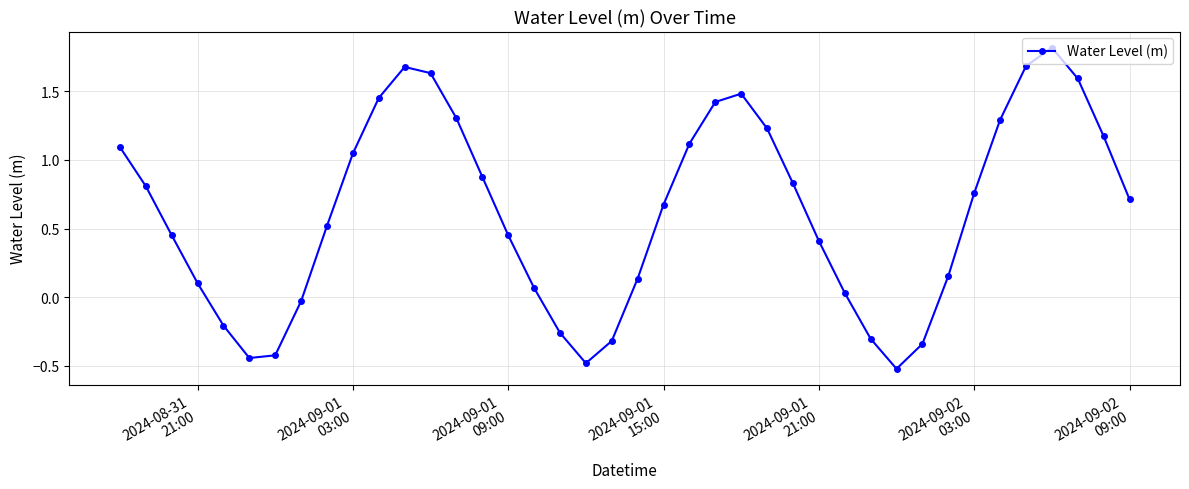

True or false: there are more than 0 points higher than both neighbors.

True